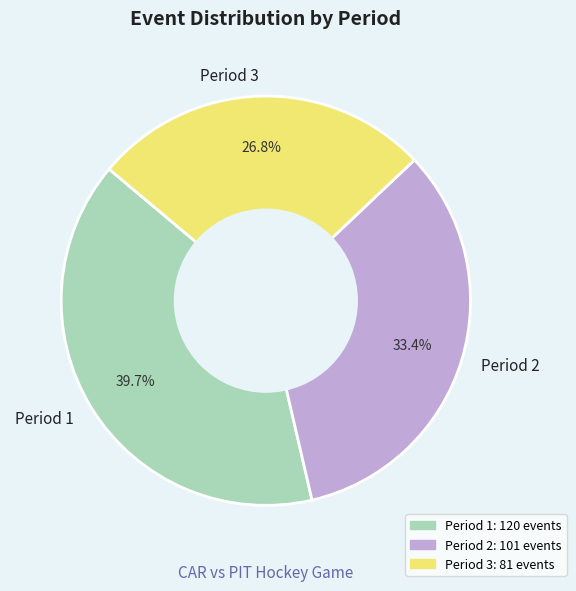

Rank the categories by value from highest to lowest.

Period 1, Period 2, Period 3